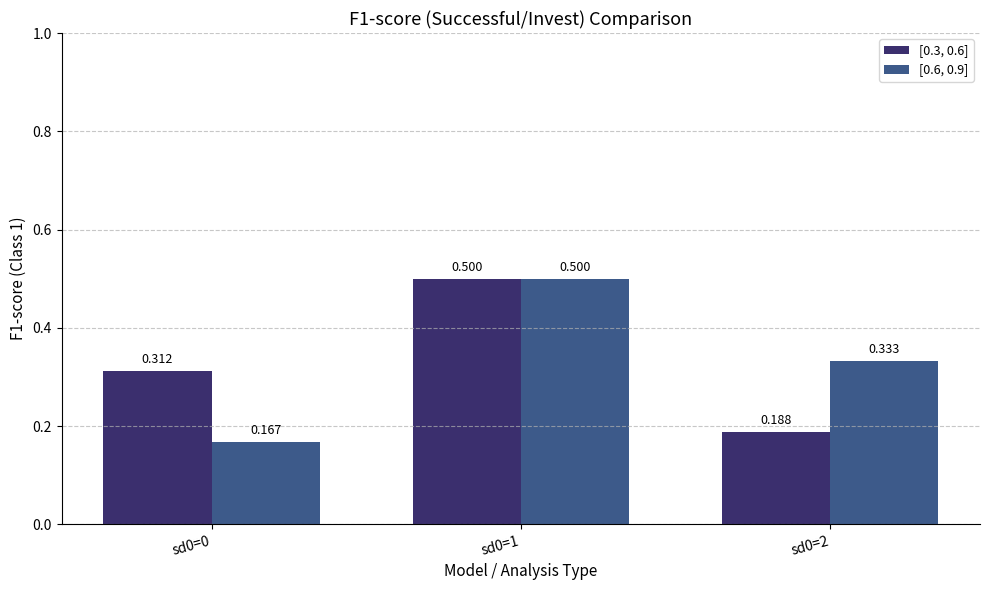

Is the value of [0.6, 0.9] at sd0=2 greater than the value of [0.3, 0.6] at sd0=0?

Yes